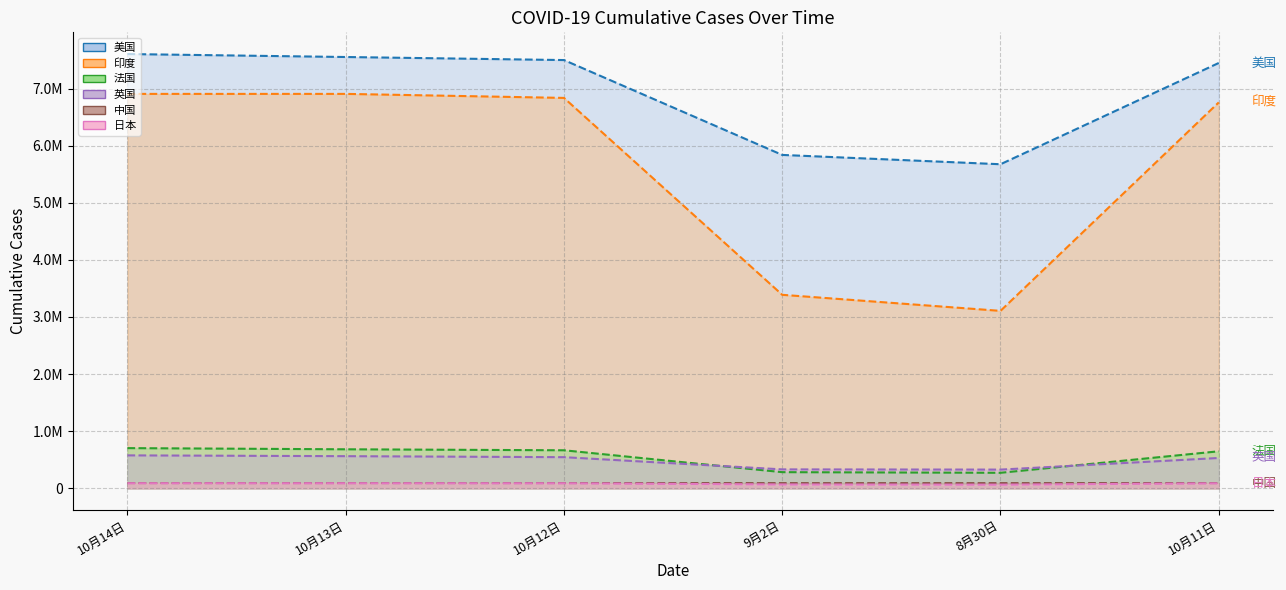

What is the lowest value of the 日本 series?

63145